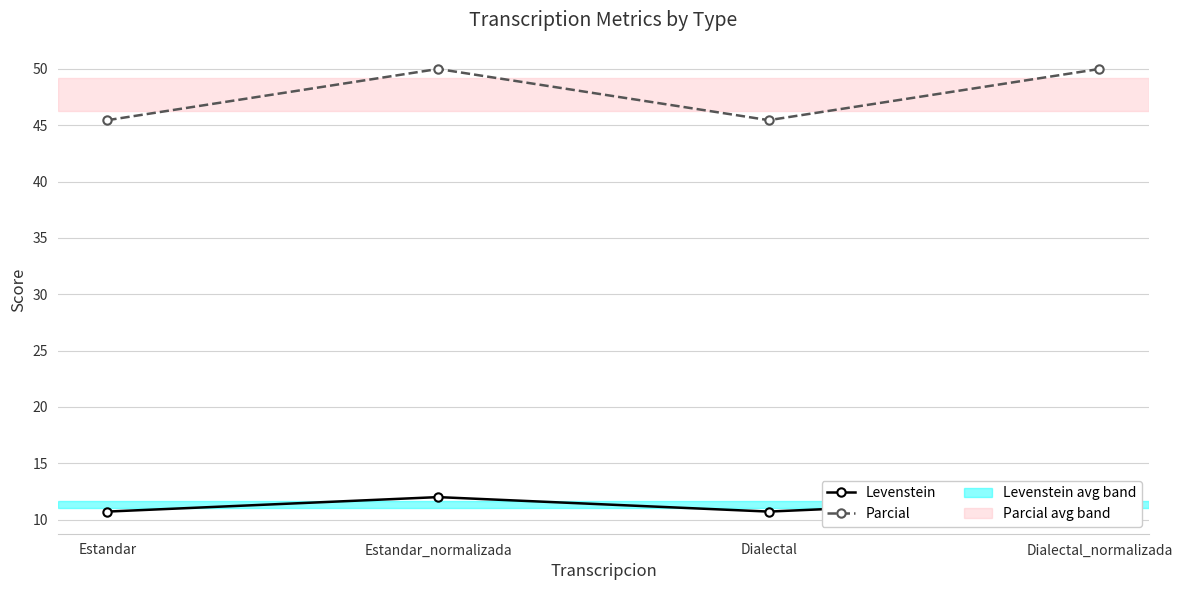

True or false: Levenstein and Parcial intersect in this chart.

False